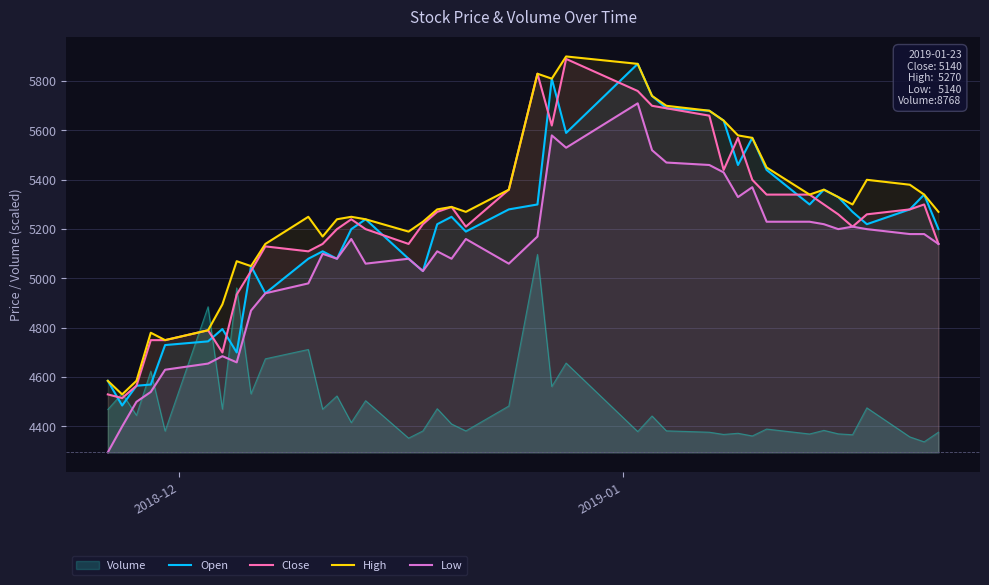

True or false: Low and High intersect in this chart.

False